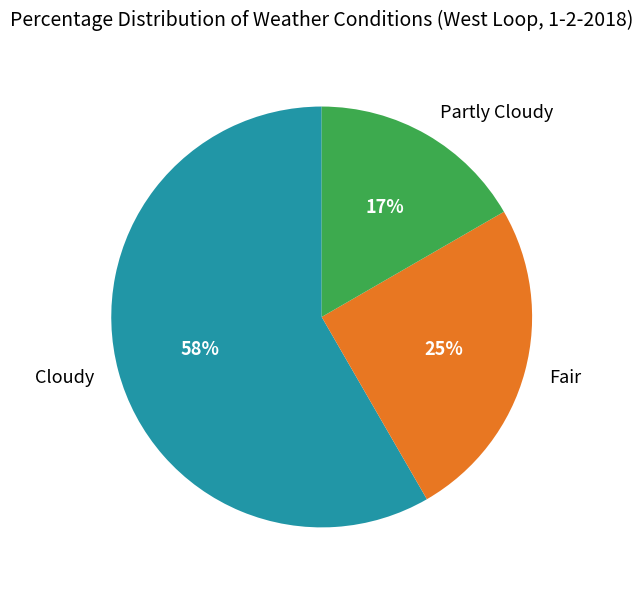

To the nearest percent, what is the combined percentage of Cloudy and Partly Cloudy?

75%